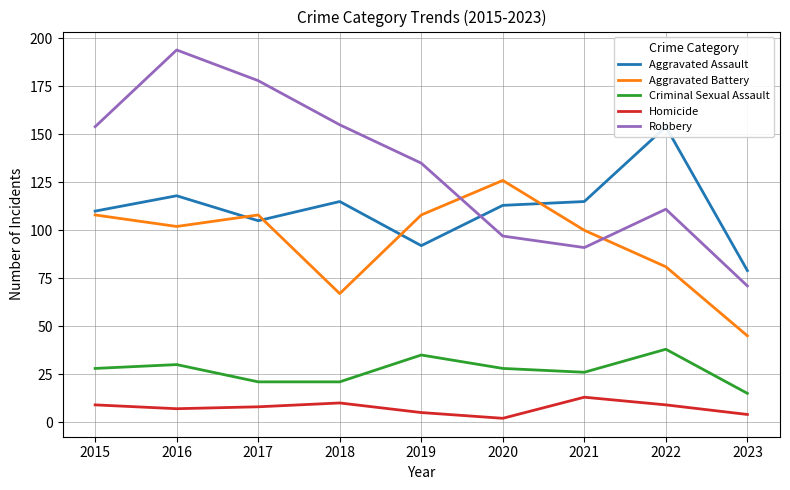

What is the difference between the Criminal Sexual Assault values at 2018 and 2023?

6